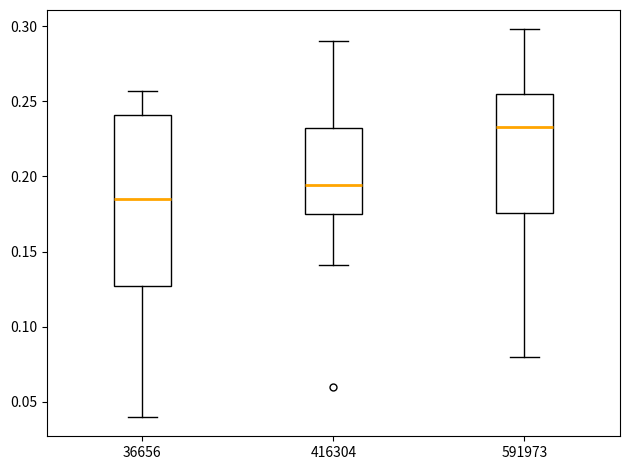

Reading left to right, transcribe this box plot: for each box, give where its median line is, the range the box spans, and where its two whiskers end, as read against the y-axis. The values are not printed on the chart, so give them approximately, as read against the axis.

36656: median 0.185, box 0.125 to 0.240, whiskers 0.040 to 0.255
416304: median 0.195, box 0.175 to 0.230, whiskers 0.140 to 0.290
591973: median 0.235, box 0.175 to 0.255, whiskers 0.080 to 0.300